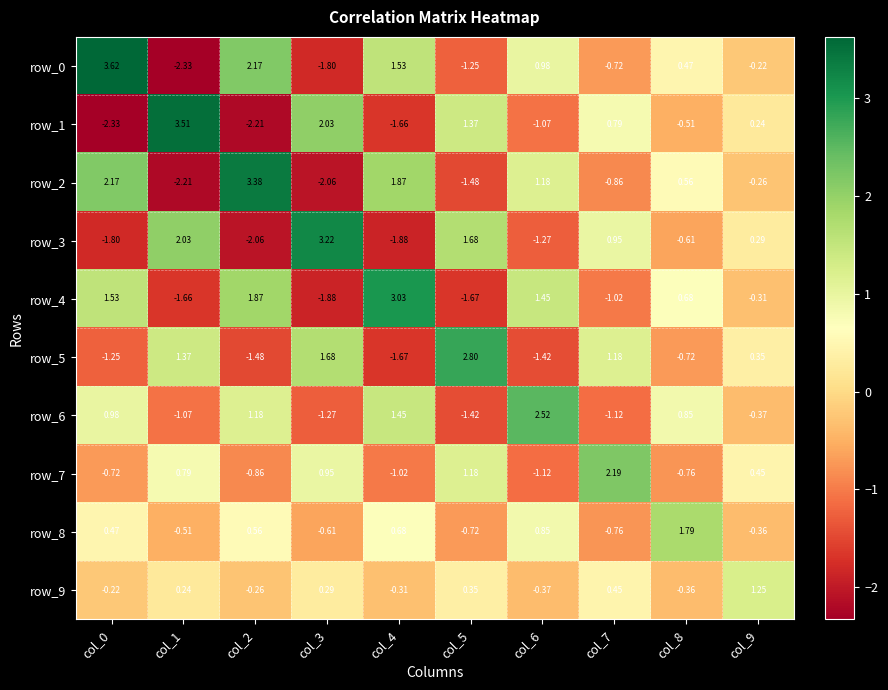

Is the value of row_5 at col_9 greater than the value of row_9 at col_4?

Yes